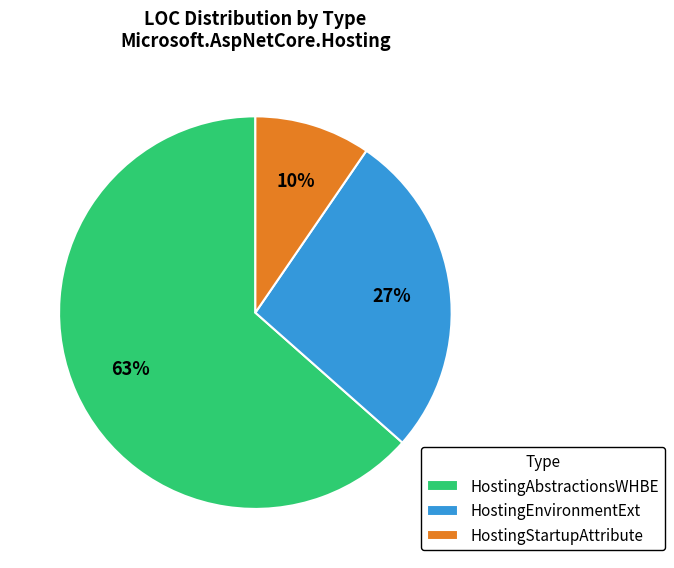

Is there any slice that represents more than half of the pie?

Yes